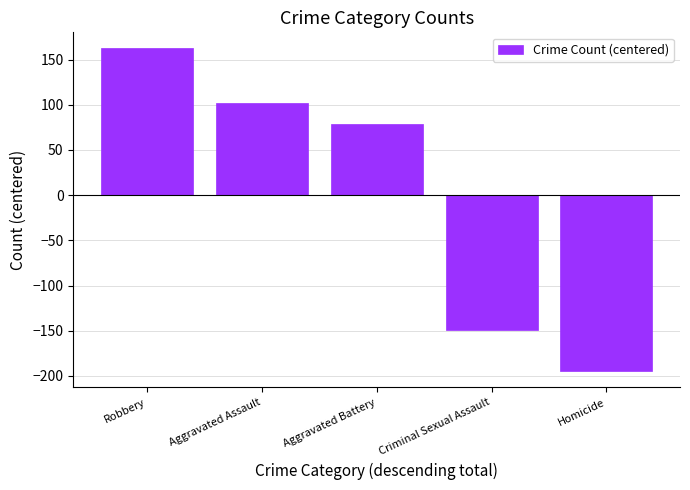

What is the difference between the maximum and second lowest values?

311.0